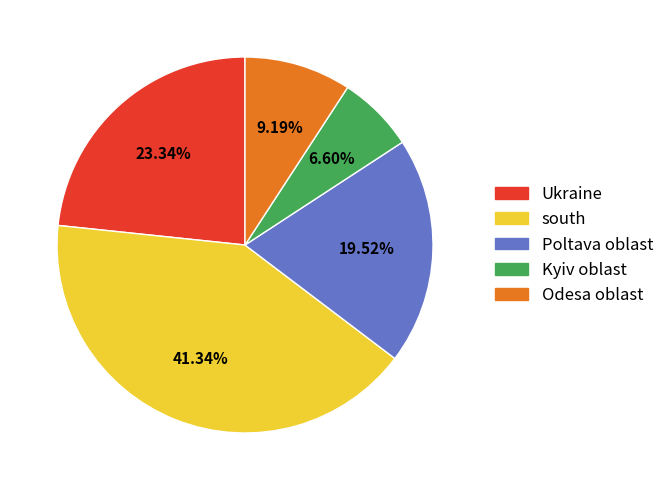

Is the sum of Kyiv oblast and south greater than half?

No